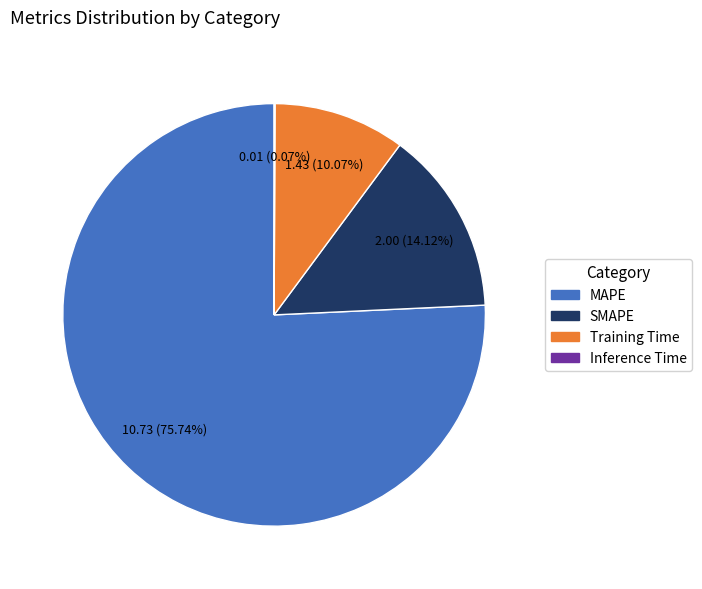

What is the ratio of the value at MAPE to the value at SMAPE?

5.4